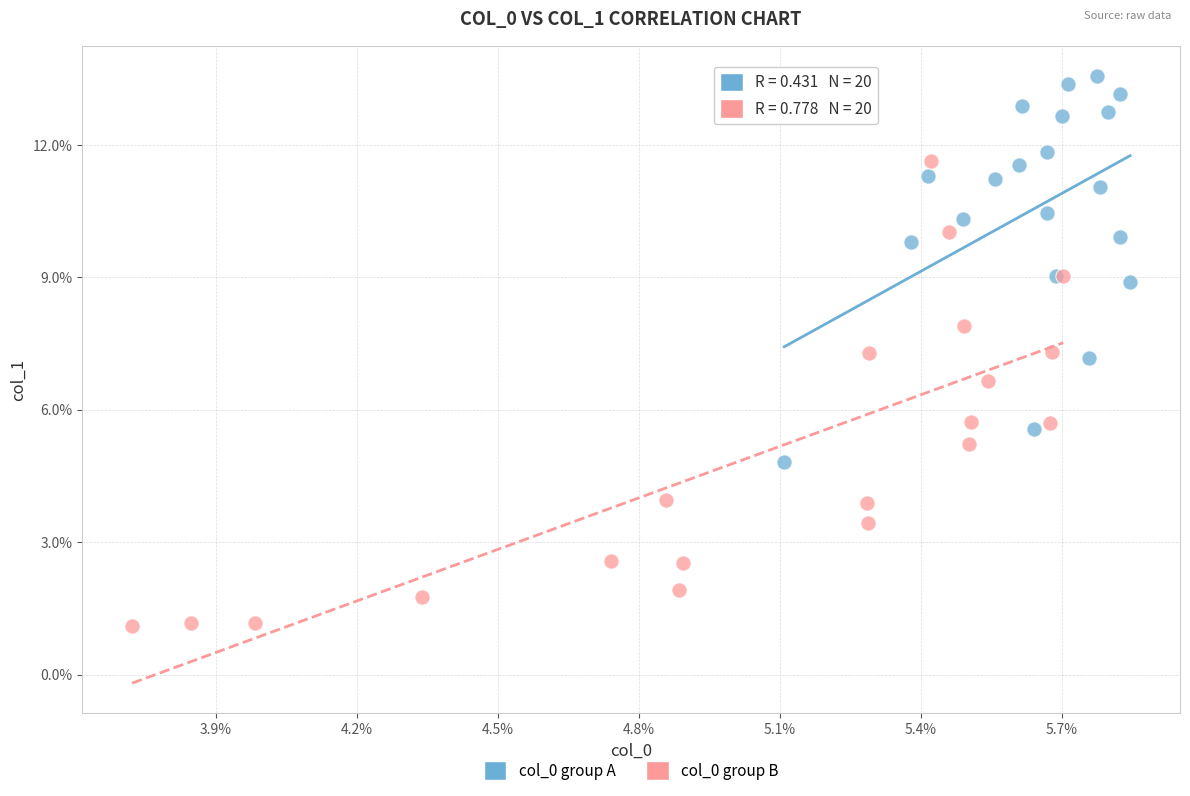

Which series has the largest Y range (max minus min)?

col_0 group B